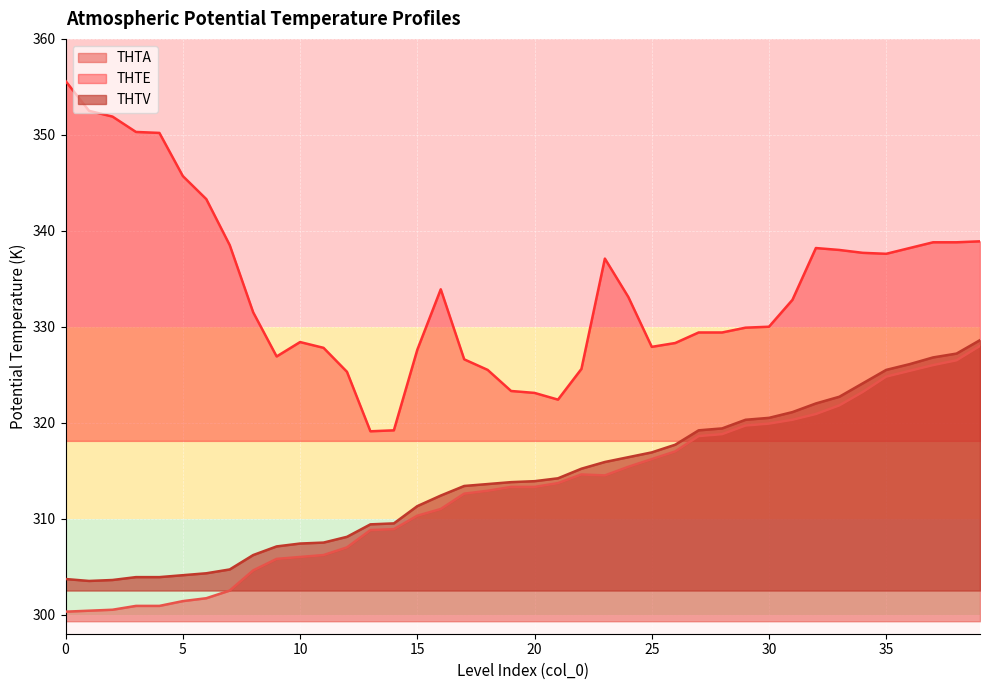

Where is the first local minimum for THTA?

23